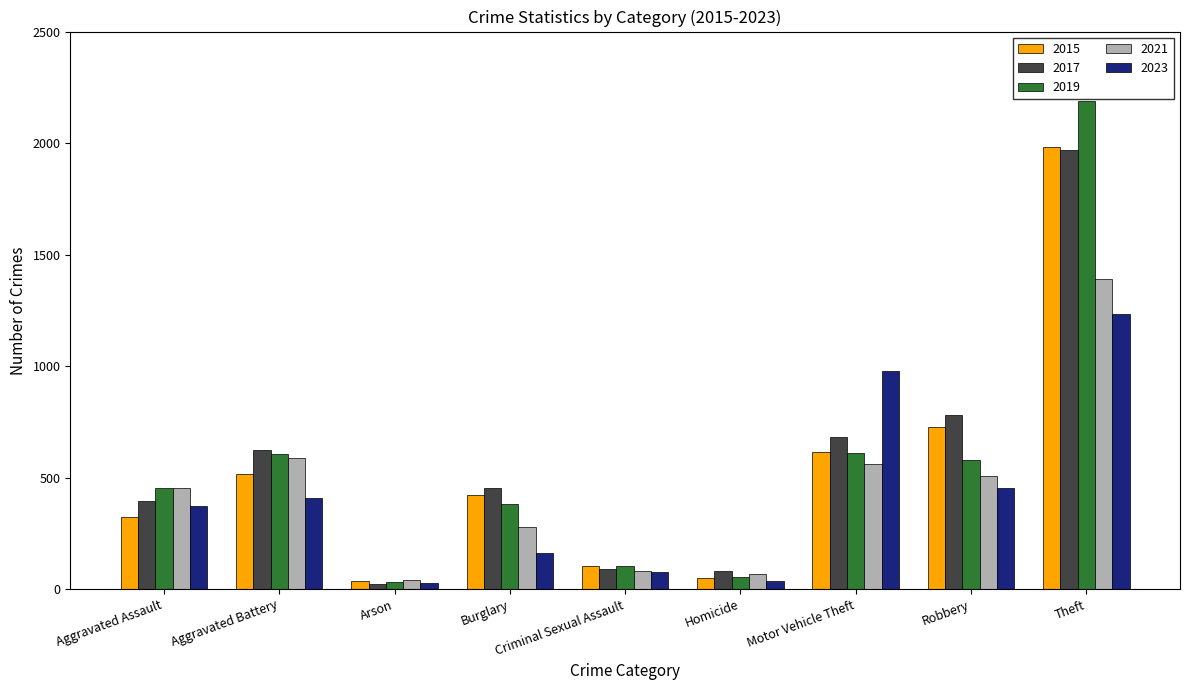

The 2019 series shows 383 at Burglary. True or false?

True